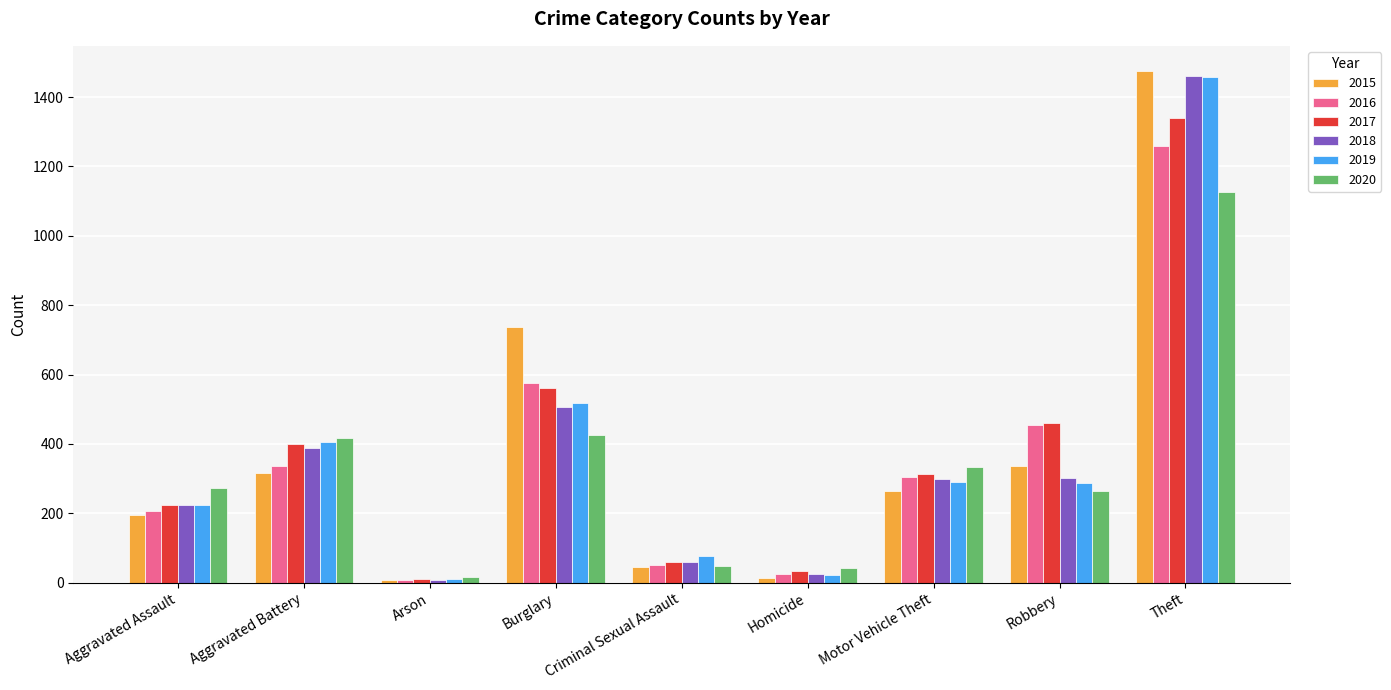

What position from the left is Robbery?

8